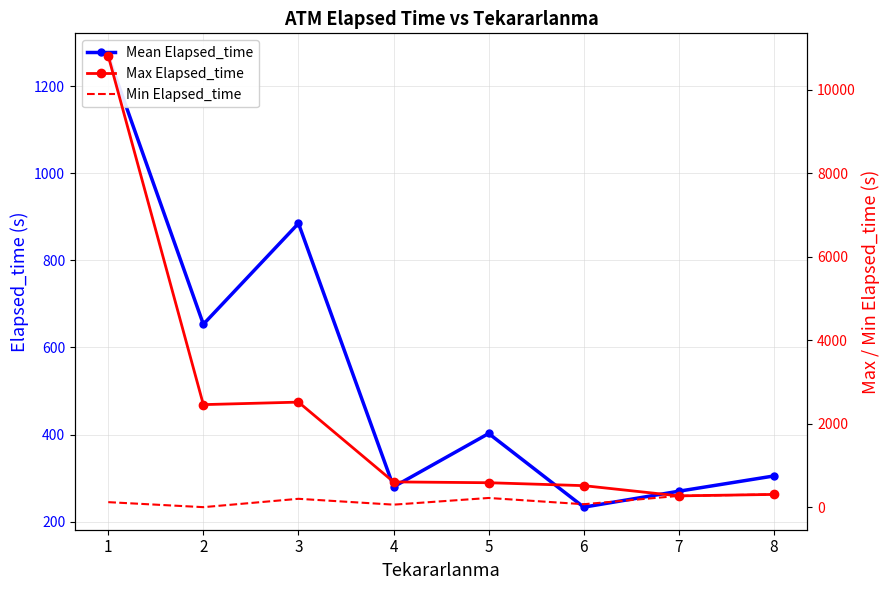

At which category does Mean Elapsed_time reach its first local peak?

3